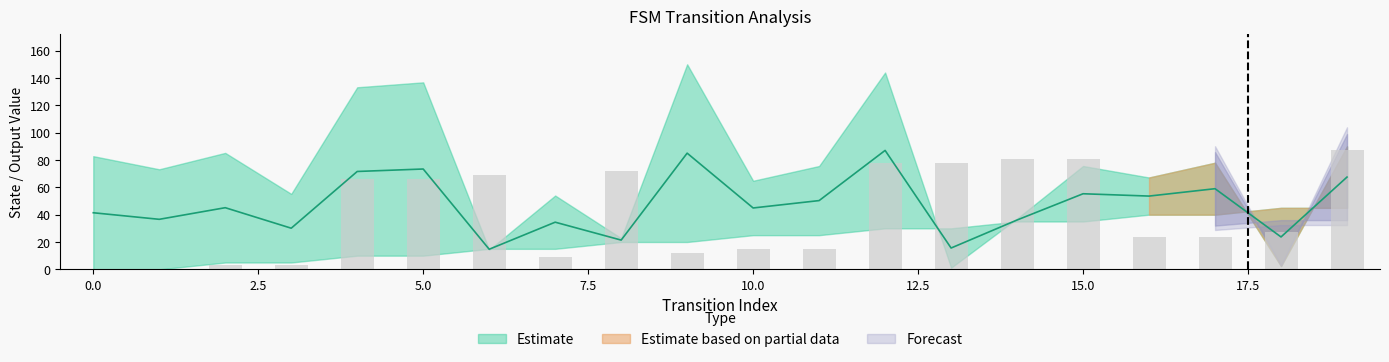

Count the output_symbol values in the range 0 to 1.

20